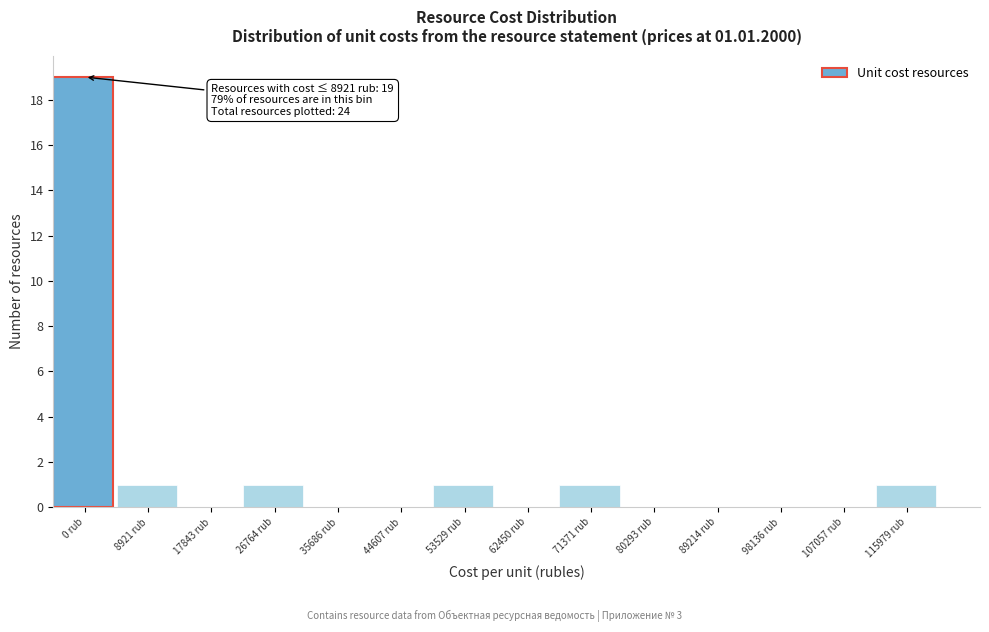

Reading left to right, what are all the values shown in this chart?

0 rub=19	8921 rub=1	17843 rub=0	26764 rub=1	35686 rub=0	44607 rub=0	53529 rub=1	62450 rub=0	71371 rub=1	80293 rub=0	89214 rub=0	98136 rub=0	107057 rub=0	115979 rub=1